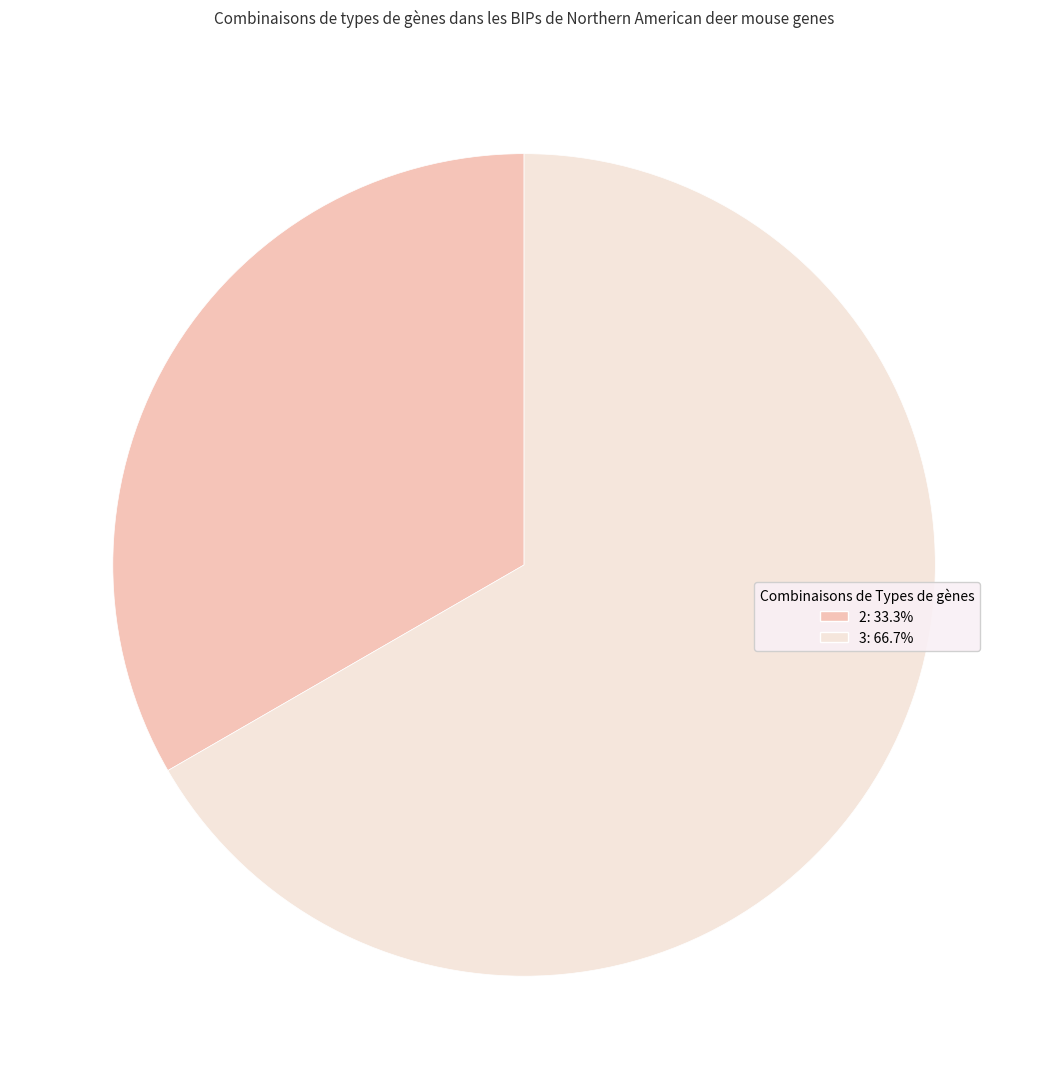

Is there any slice that represents more than half of the pie?

Yes